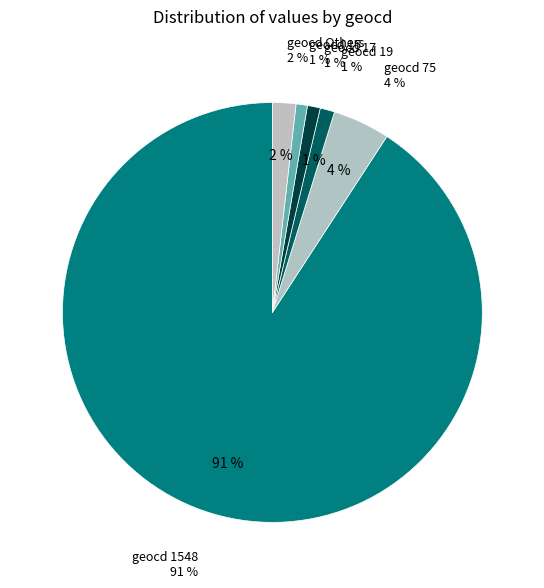

Is it true that 15 is 11% of the pie?

False